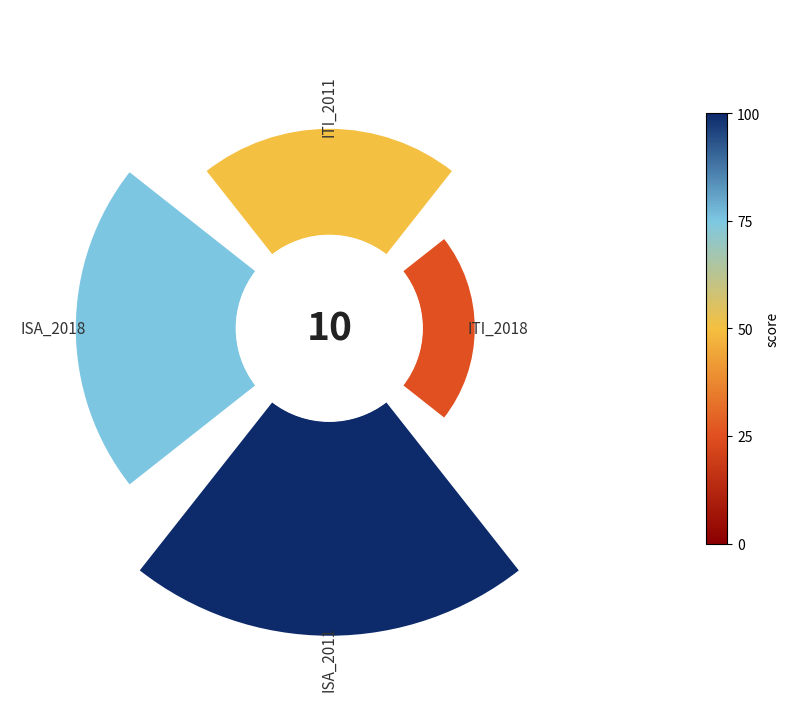

To the nearest percent, what portion does ITI_2011 represent?

20%